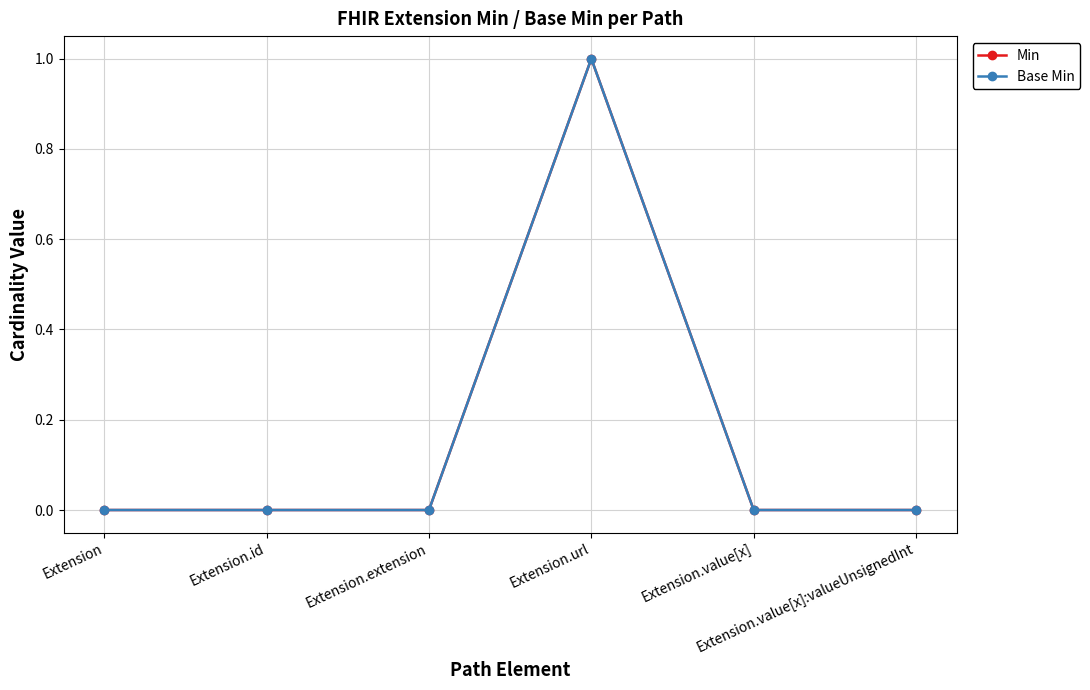

True or false: Min has a value of 0 at Extension.extension.

True